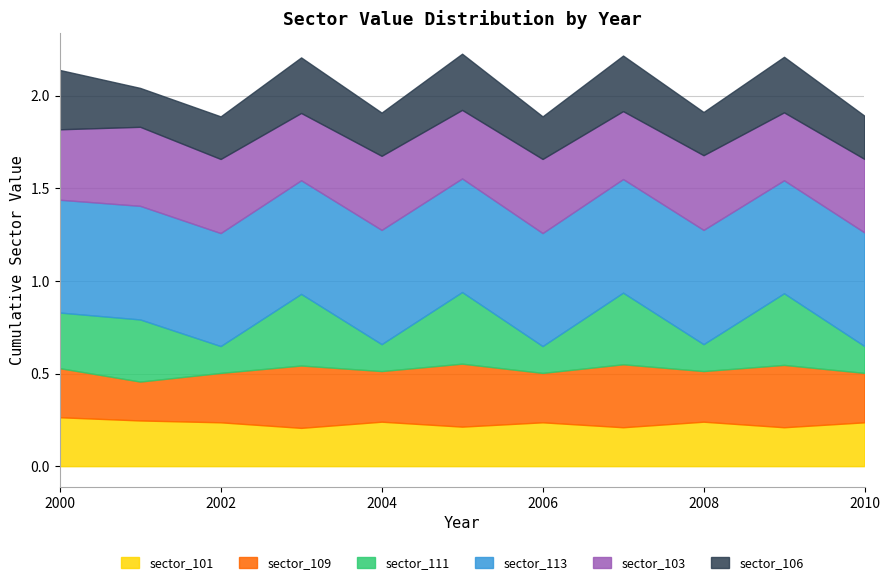

Which series has the widest spread of values?

sector_106